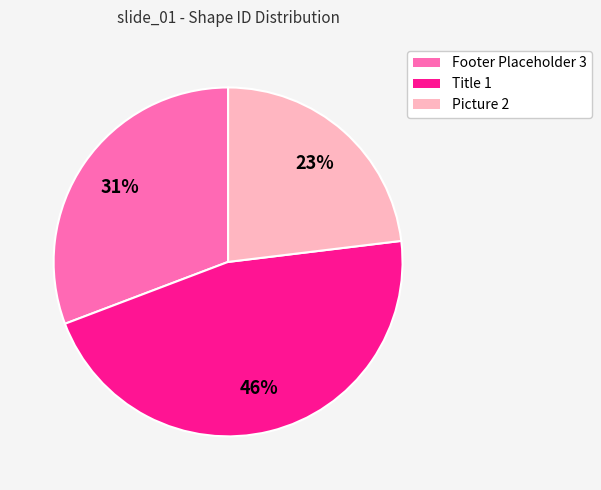

To the nearest percent, what portion does Picture 2 represent?

23%